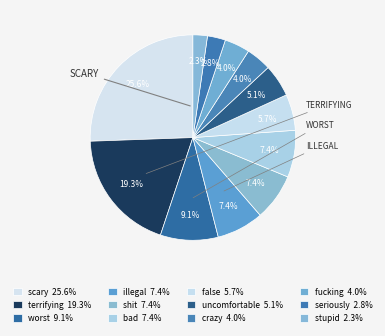

How many slices are in this pie chart?

12